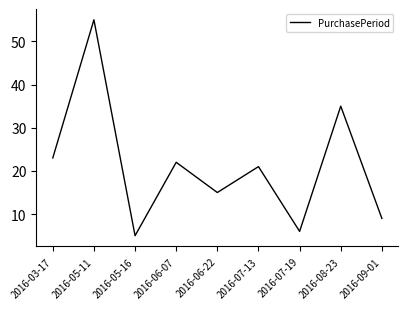

At which label is the value closest to 30?

2016-08-23